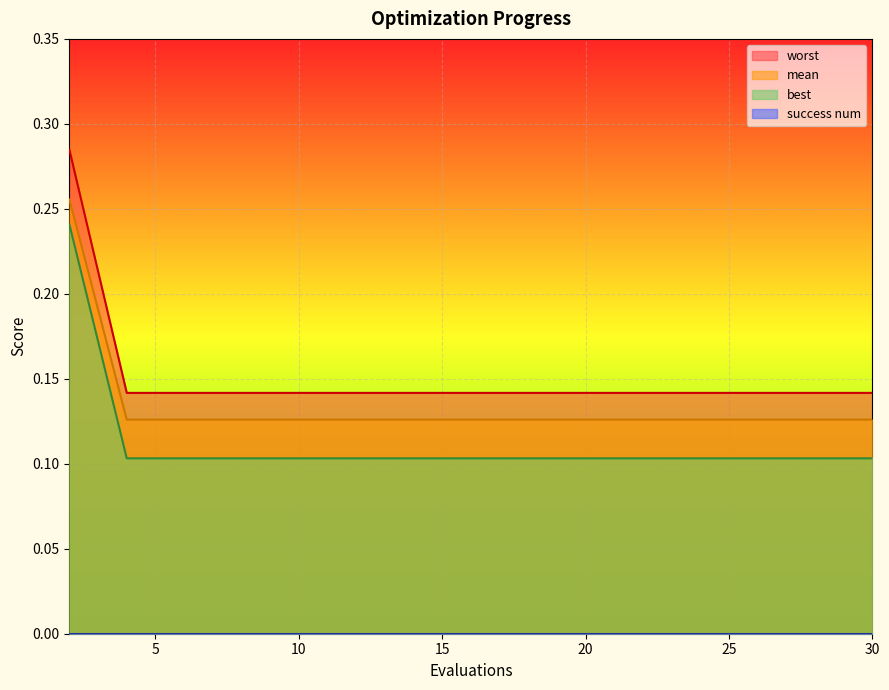

True or false: mean and best cross at least once.

False